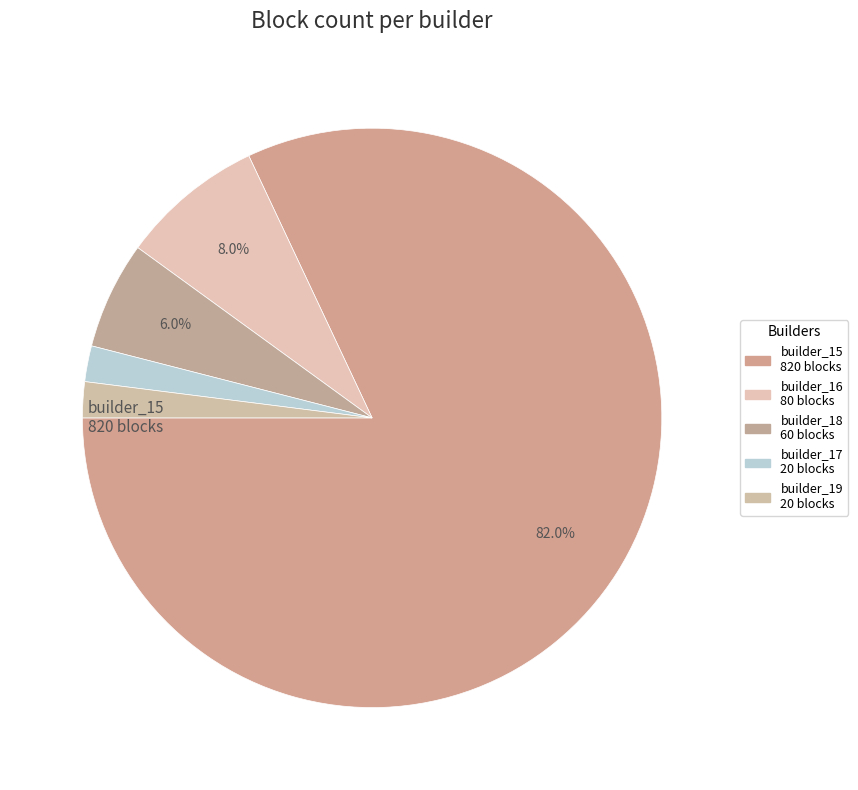

To the nearest percent, what percentage of the pie is builder_15?

82%